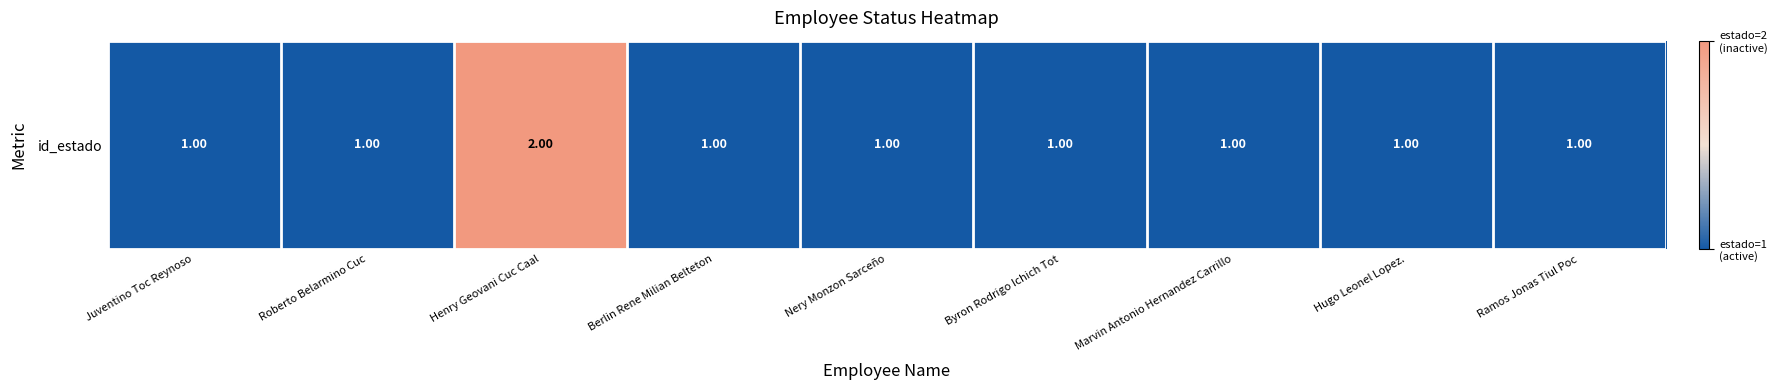

What is the greatest value displayed?

2